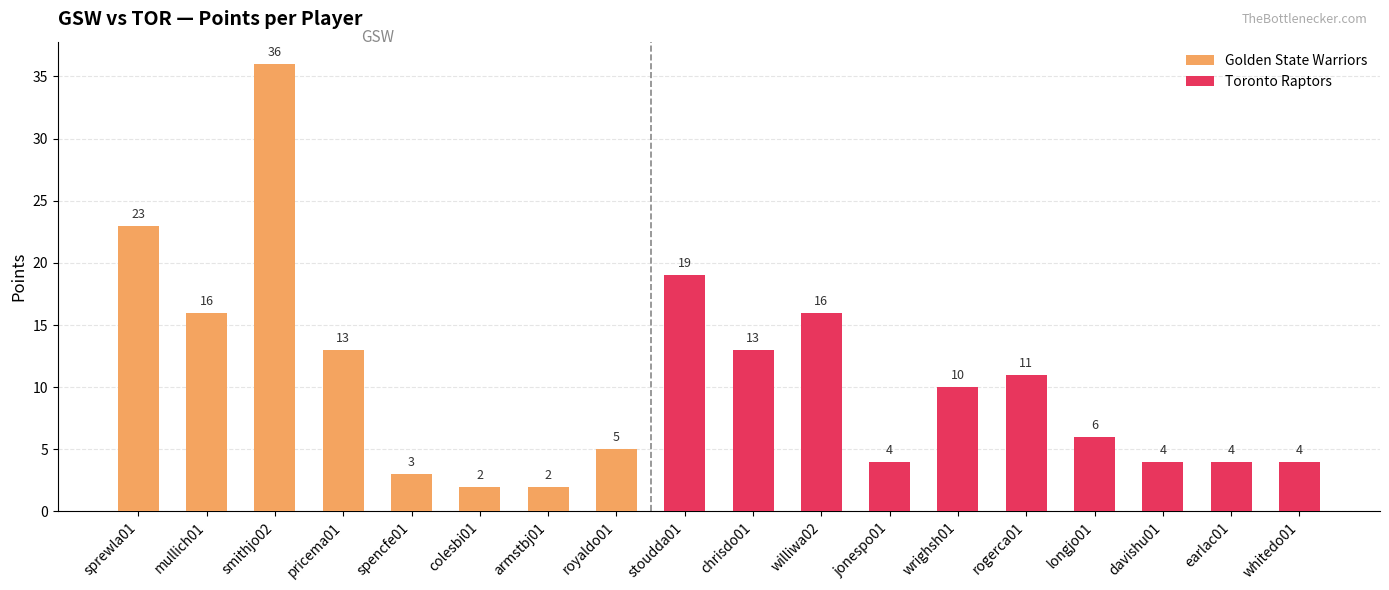

What is the sum of the Golden State Warriors values at pricema01 and armstbj01?

15